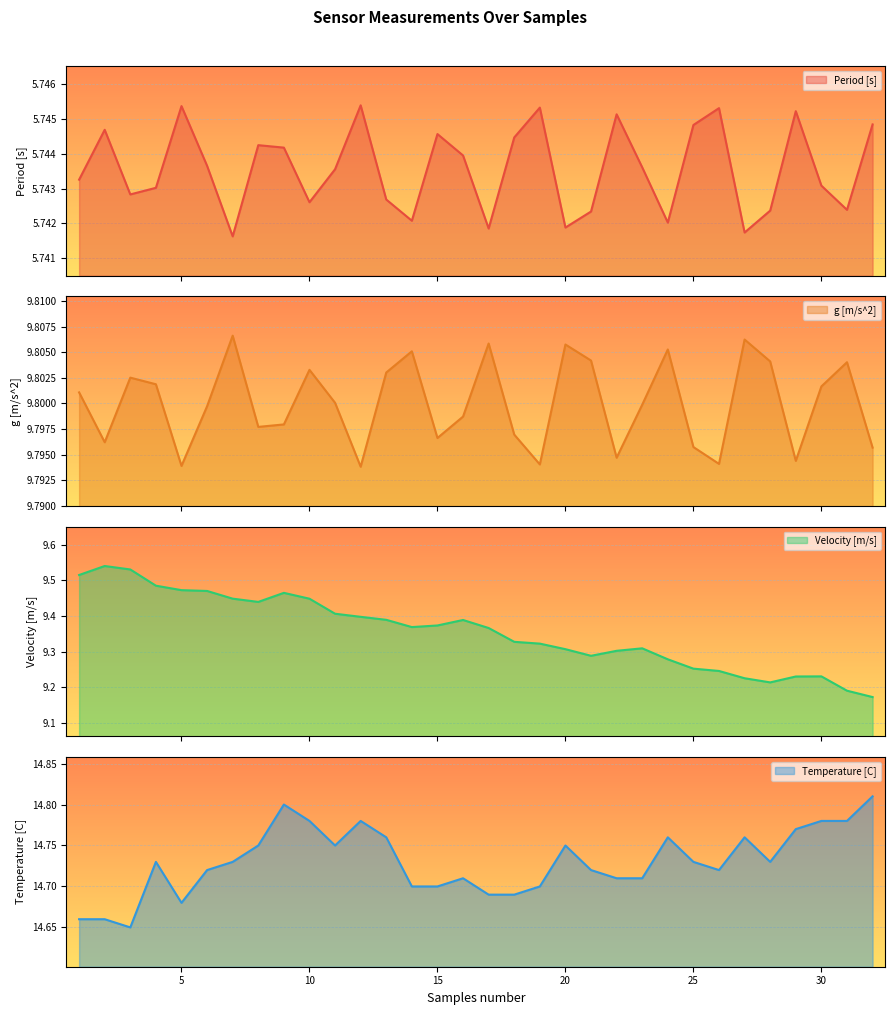

Which has a higher value, 6 or 4?

6